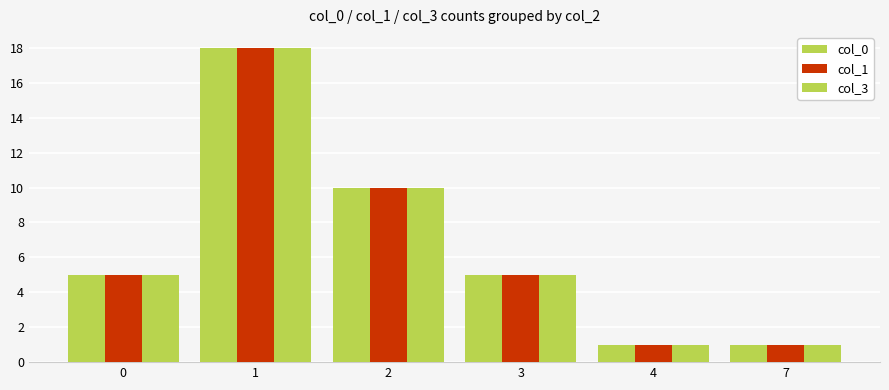

How many groups of bars are there?

6